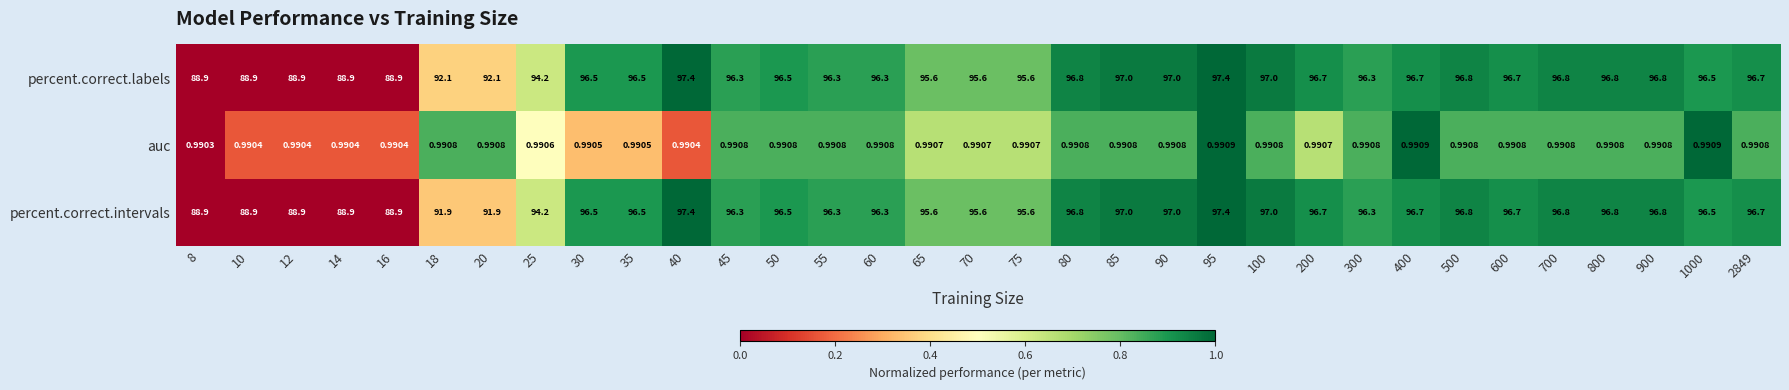

Is the value of percent.correct.intervals at 25 greater than the value of auc at 40?

Yes